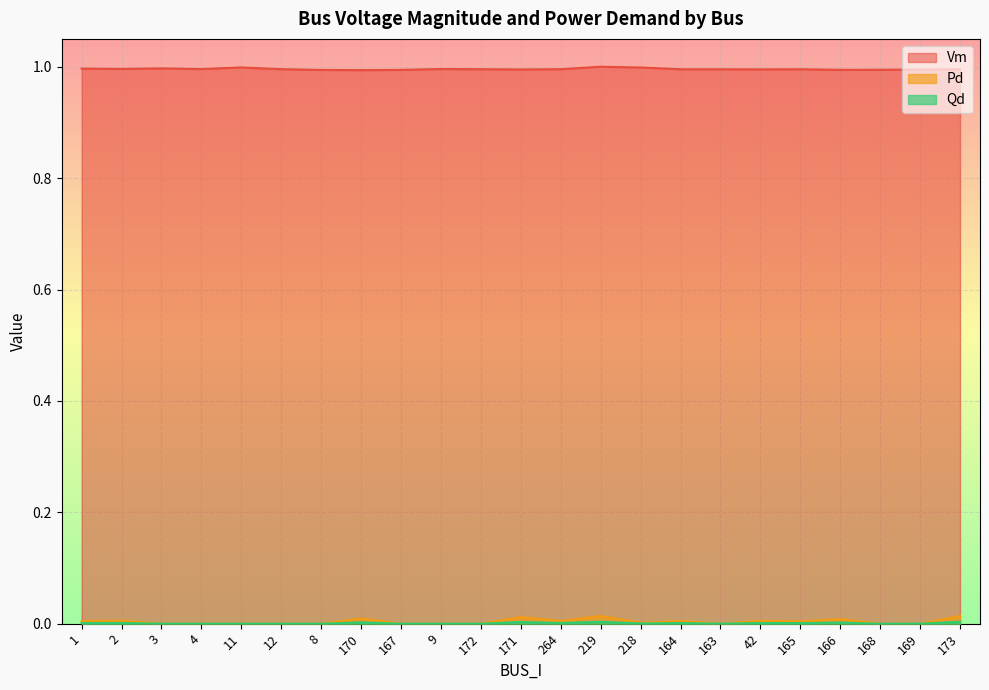

Is the value of Pd at 8 greater than the value of Vm at 165?

No